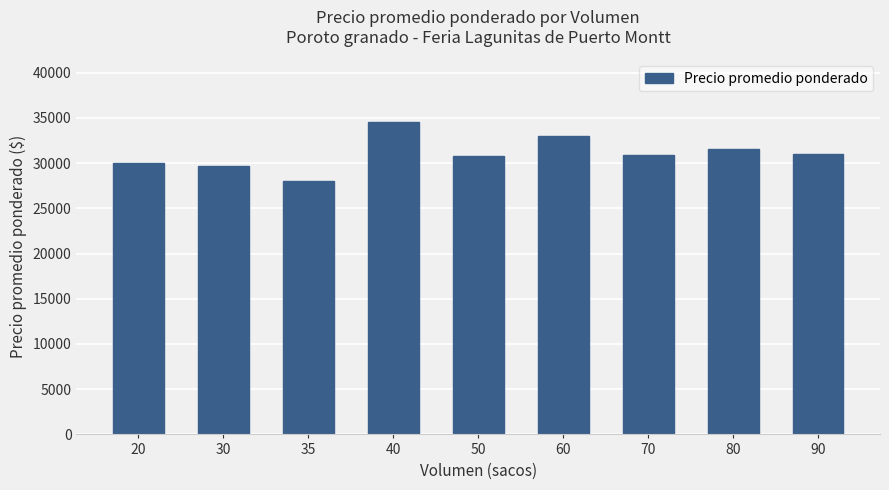

At which label does the data first exceed 30888?

40